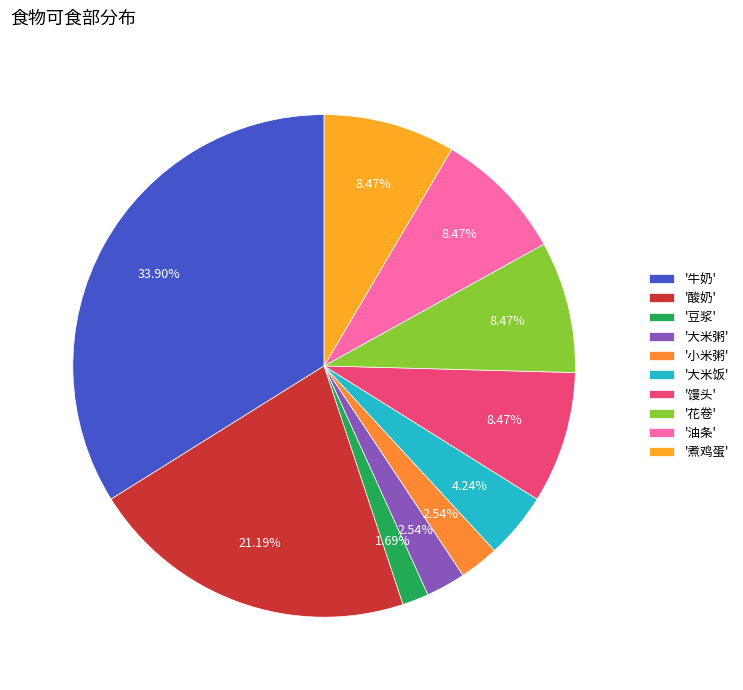

Count the number of slices in the pie.

10